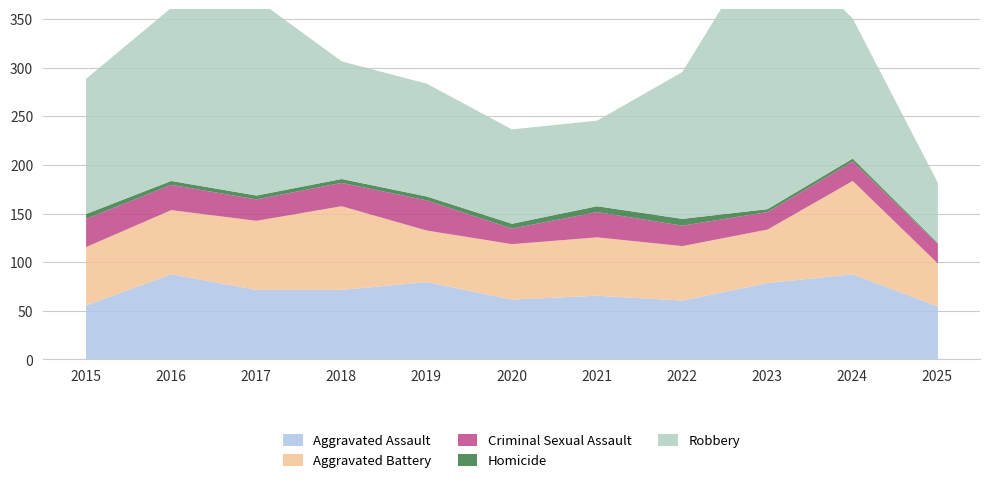

True or false: Homicide has a value of 4 at 2019.

True